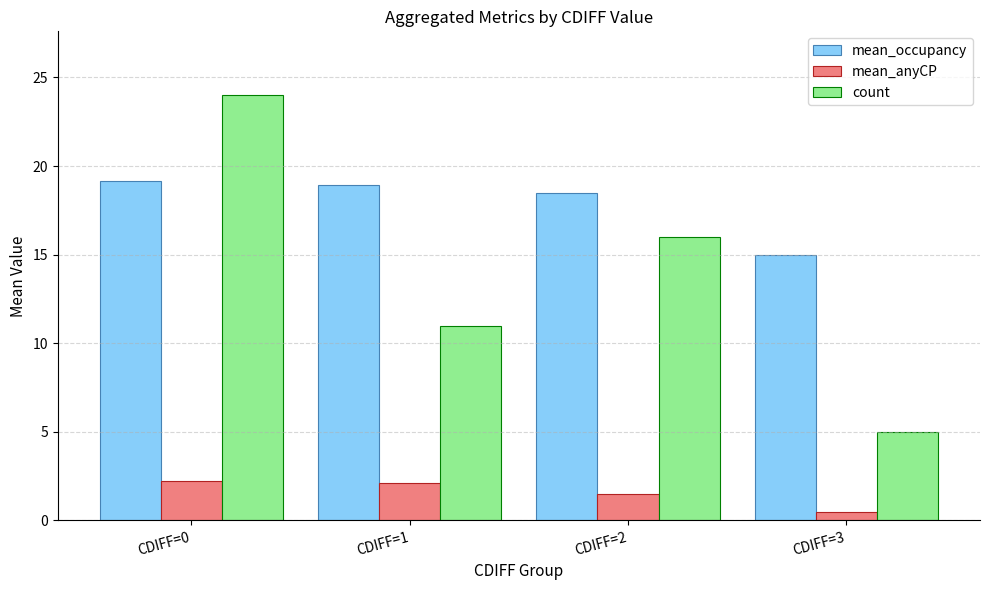

Rank the series at CDIFF=1 from highest to lowest value.

mean_occupancy, count, mean_anyCP